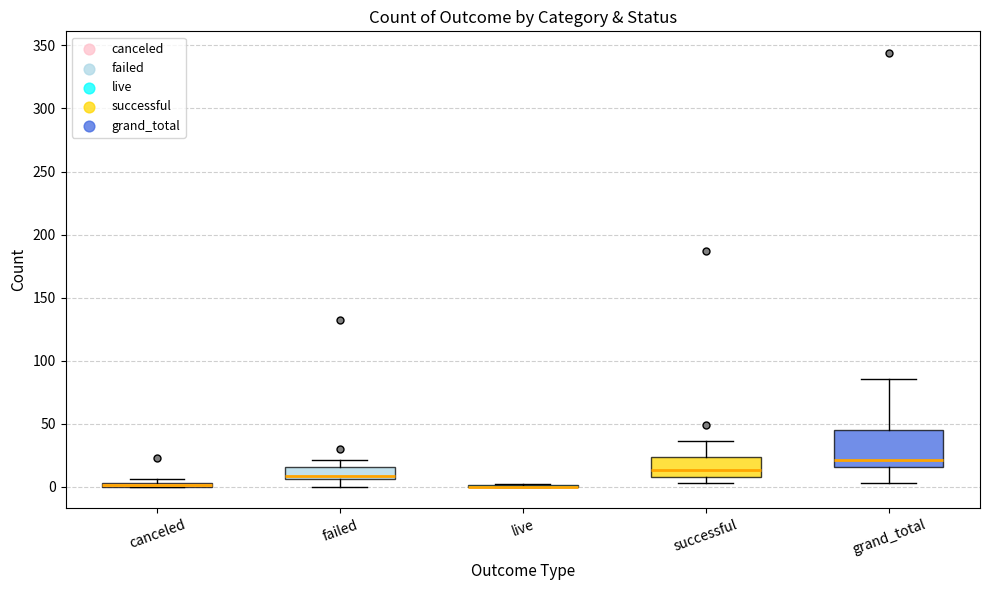

Which box is the tallest, from its lower edge to its upper edge?

grand_total